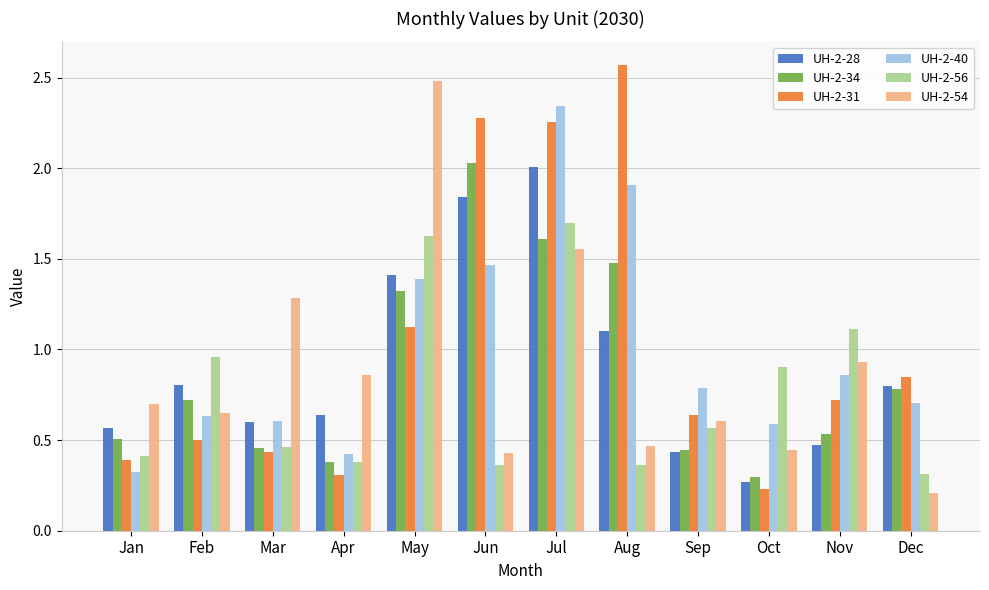

Between Mar and Sep, which series saw the biggest shift?

UH-2-54